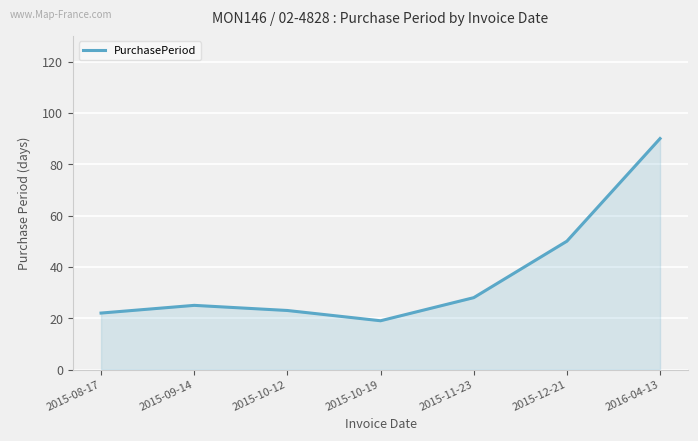

True or false: there are more than 2 points higher than both neighbors.

False